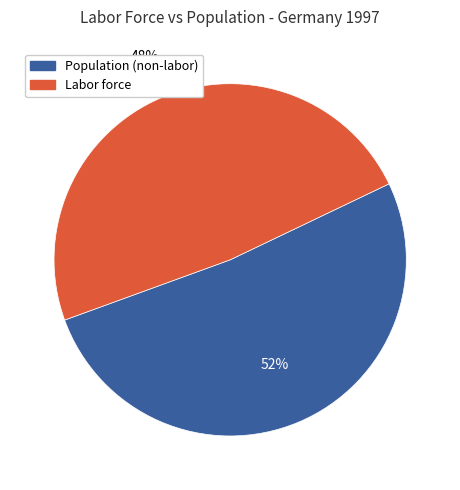

To the nearest percent, what is the average slice percentage?

50%